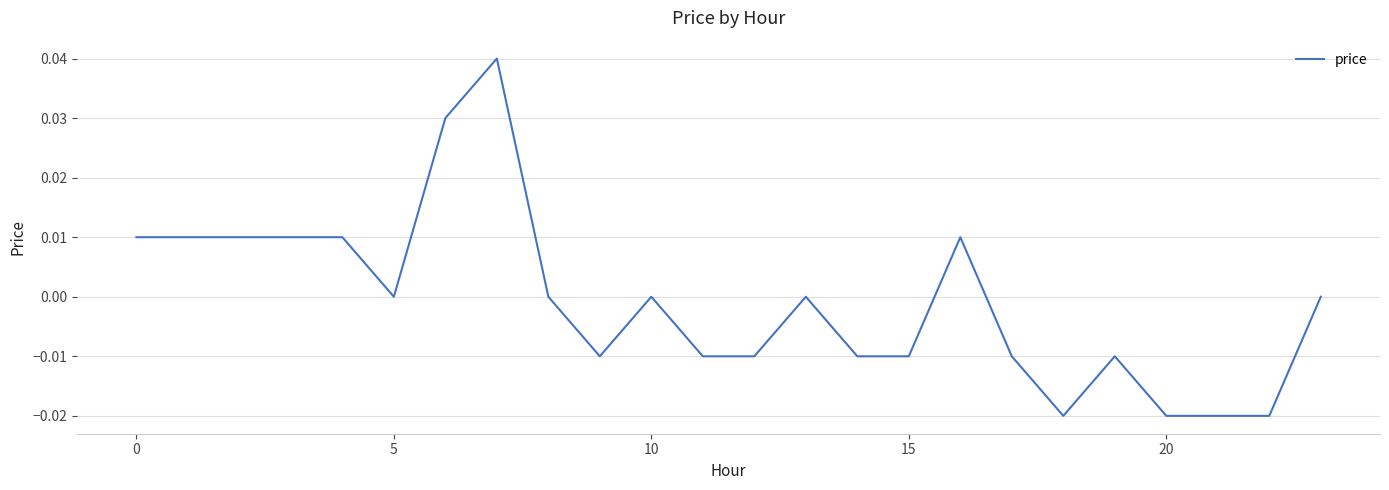

Which label corresponds to the largest value in the chart?

7